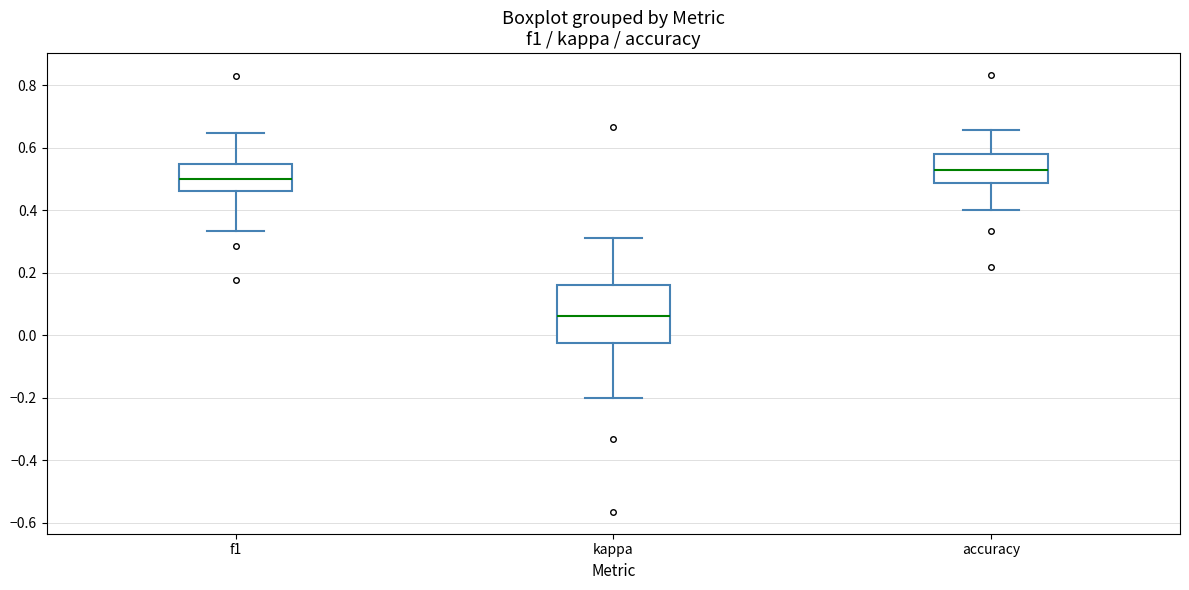

Where is the lower edge of the box for f1 on the y-axis? The values are not printed on the chart, so give them approximately, as read against the axis.

0.46